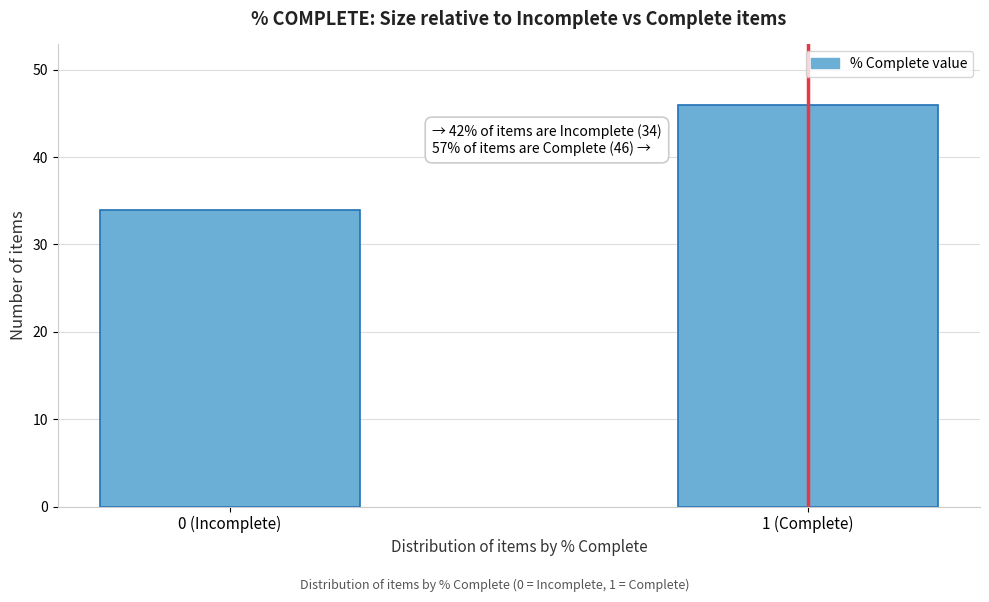

Reading right to left, what are all the values shown in this chart?

1 (Complete)=46	0 (Incomplete)=34